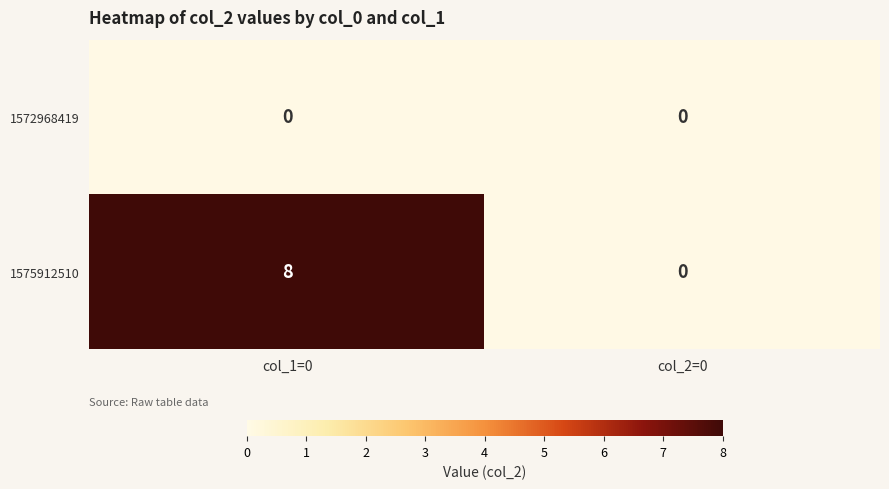

Which series has the widest spread of values?

1575912510